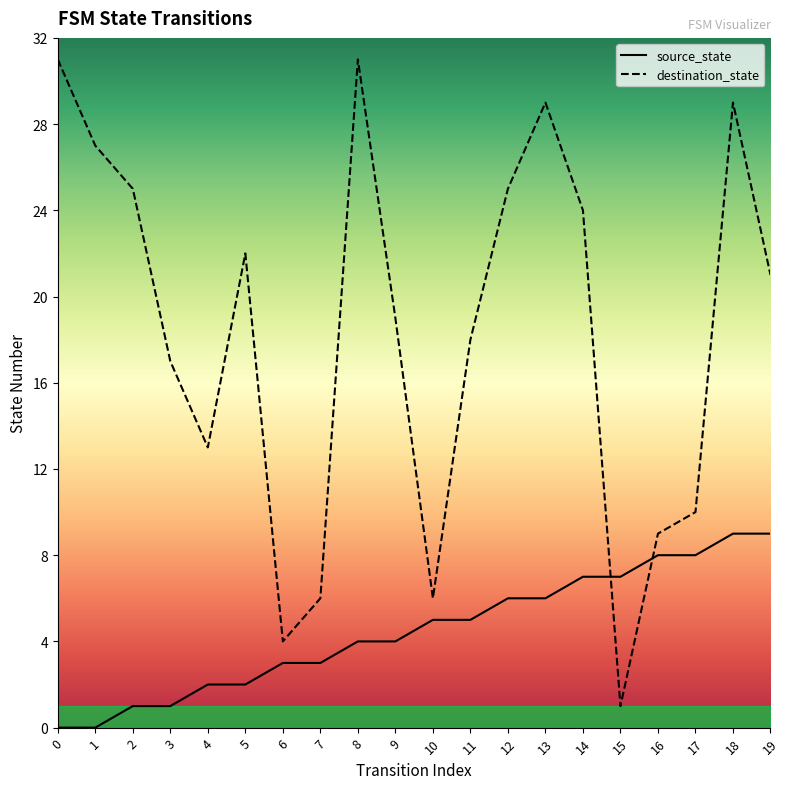

How many series are shown in this chart?

2